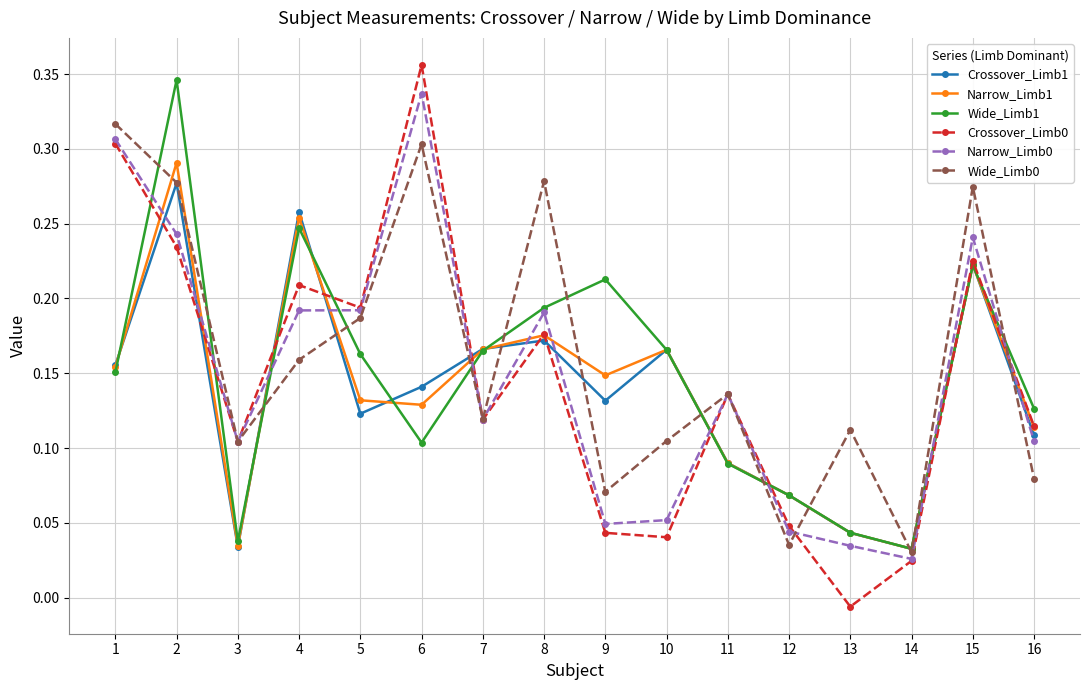

Where is Narrow_Limb0 nearest to the value 0?

14